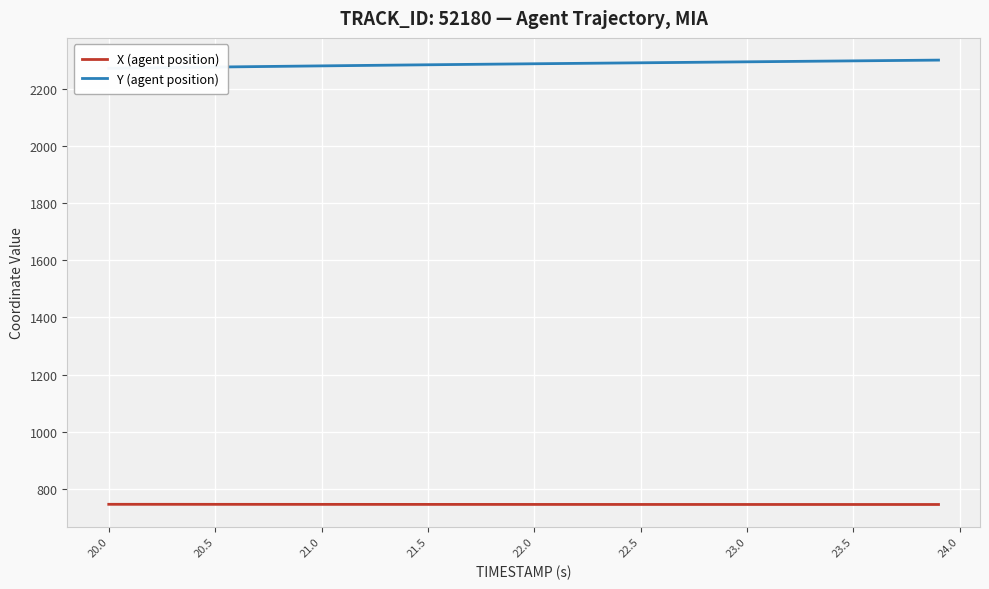

What is the highest value of the X (agent position) series?

746.1